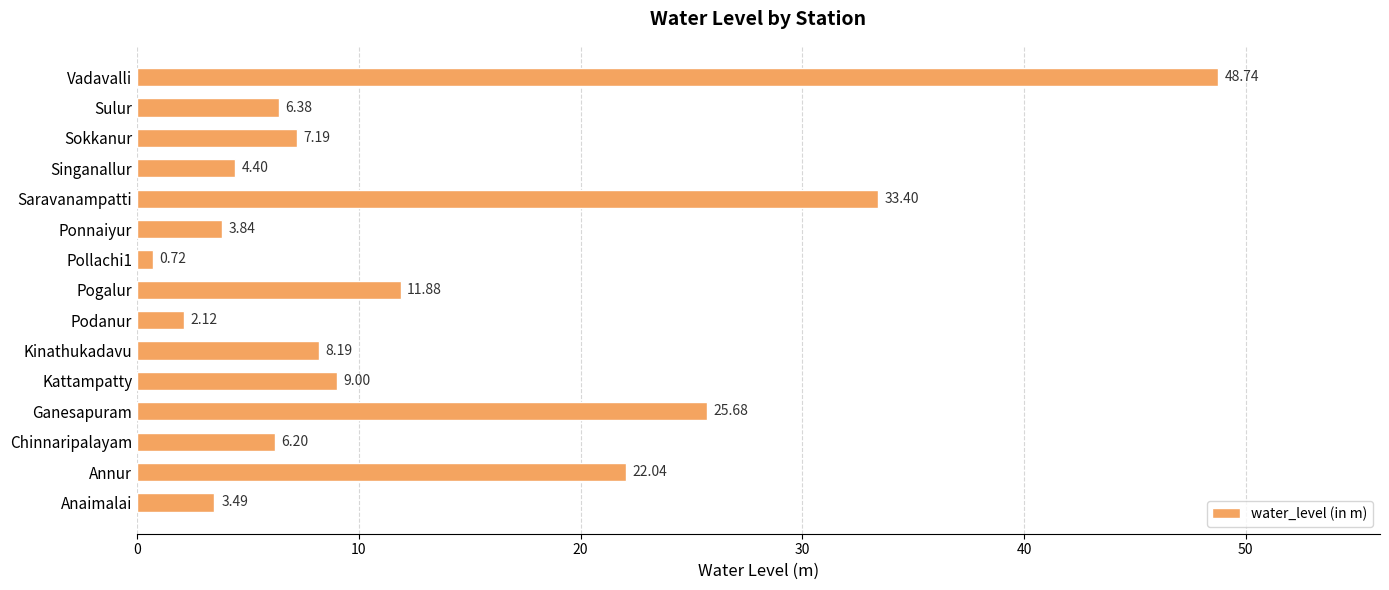

Which category has the lowest value across all series?

Pollachi1